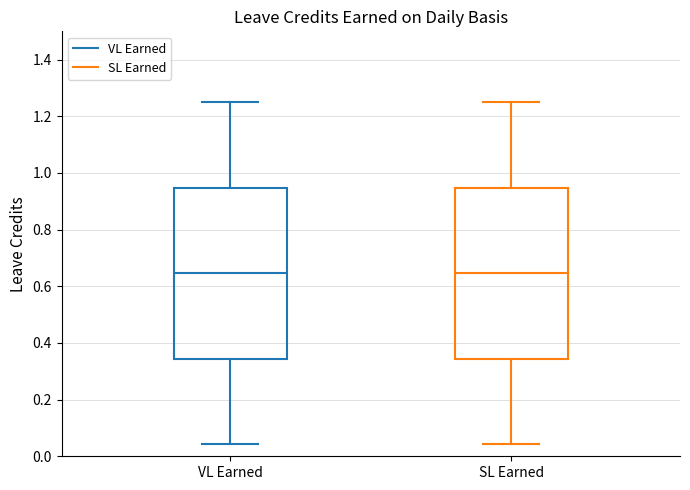

Reading left to right, read every box against the y-axis: the position of its median line, the range the box covers, and the ends of its whiskers. The values are not printed on the chart, so give them approximately, as read against the axis.

VL Earned: median 0.64, box 0.34 to 0.94, whiskers 0.04 to 1.26
SL Earned: median 0.64, box 0.34 to 0.94, whiskers 0.04 to 1.26